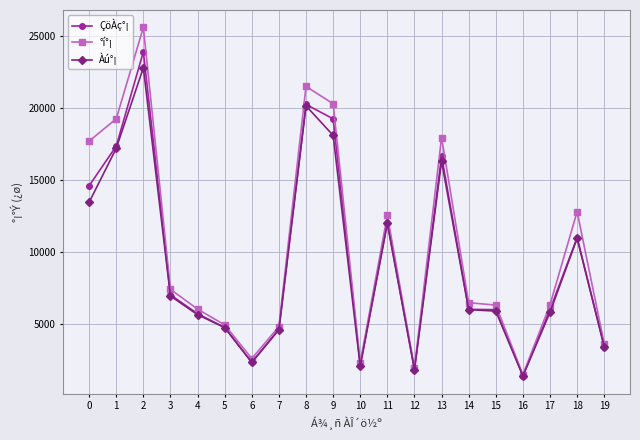

What is the value of the Àú°¡ point at the 15th from the left?

5990